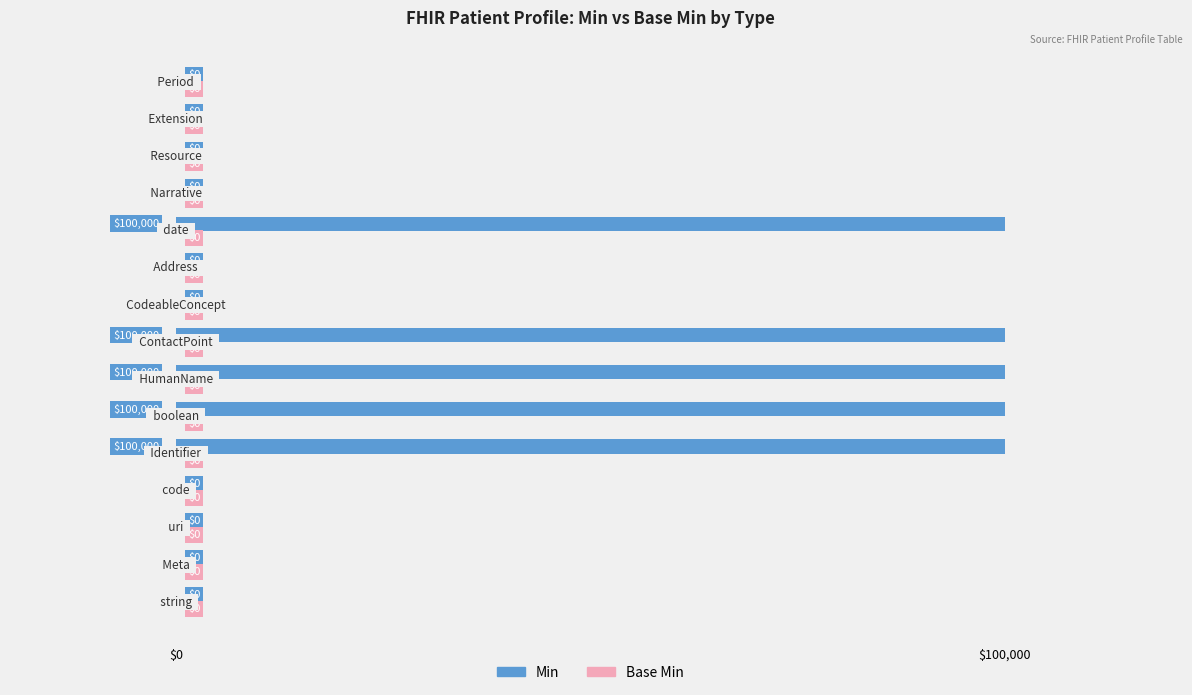

What is the sum of all values?

500000